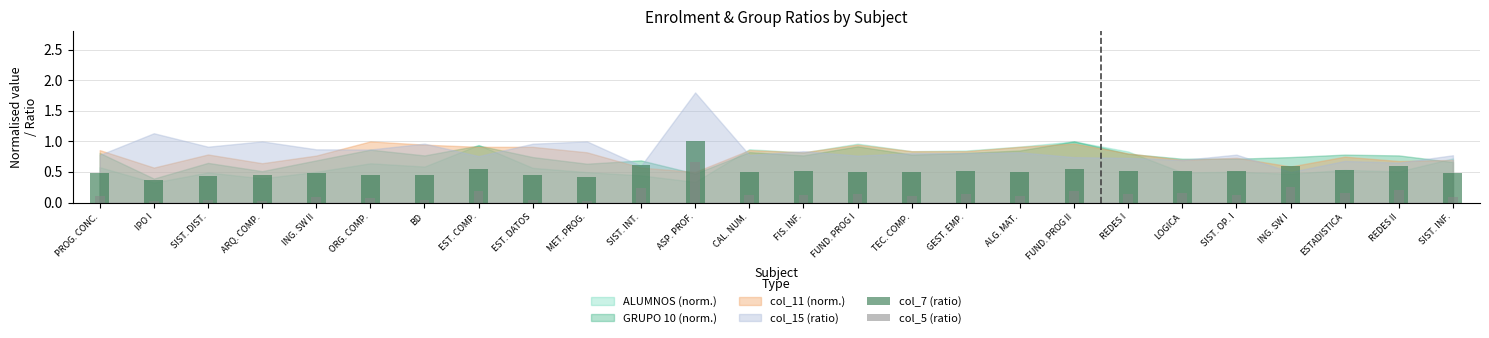

Count the number of categories in the chart.

26